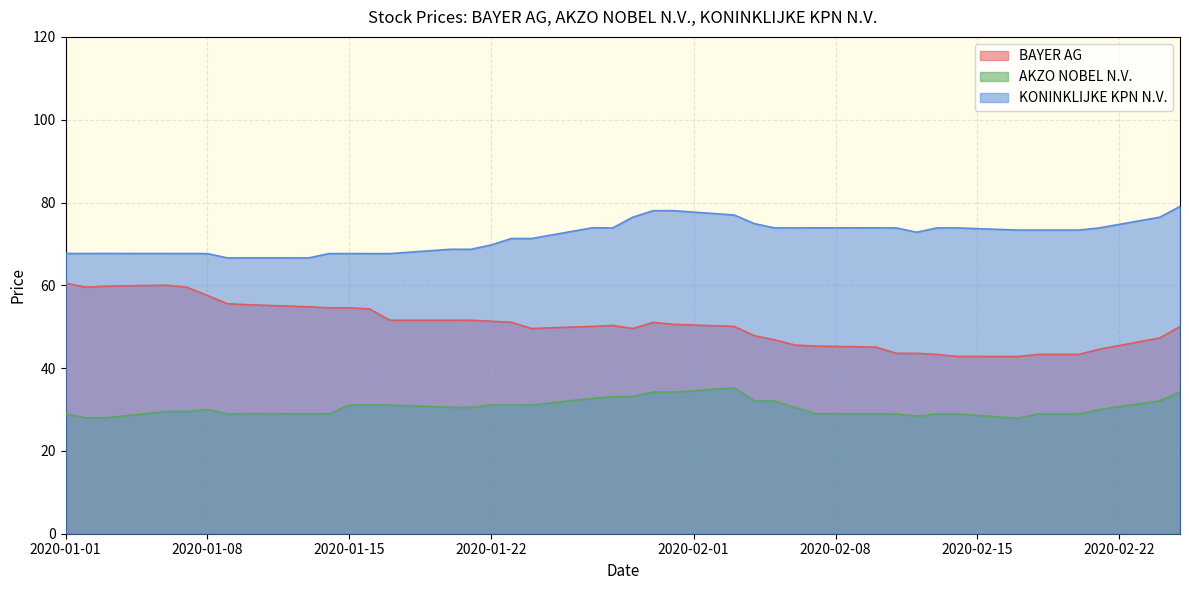

True or false: KONINKLIJKE KPN N.V. and AKZO NOBEL N.V. cross at least once.

False